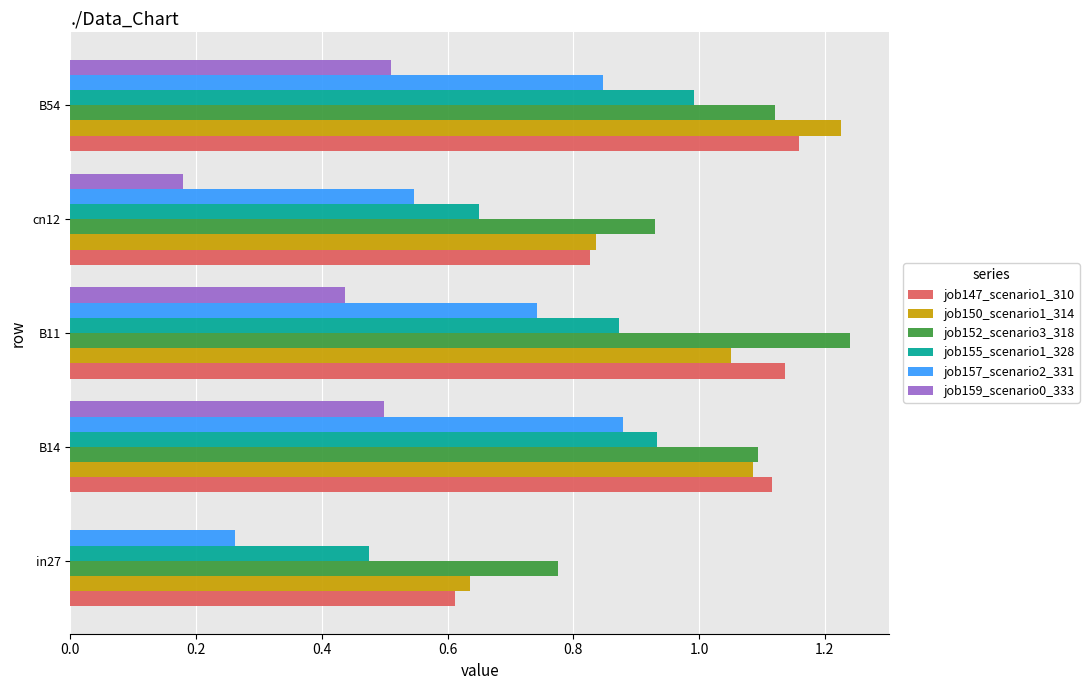

Which series has the largest total across all categories?

job152_scenario3_318